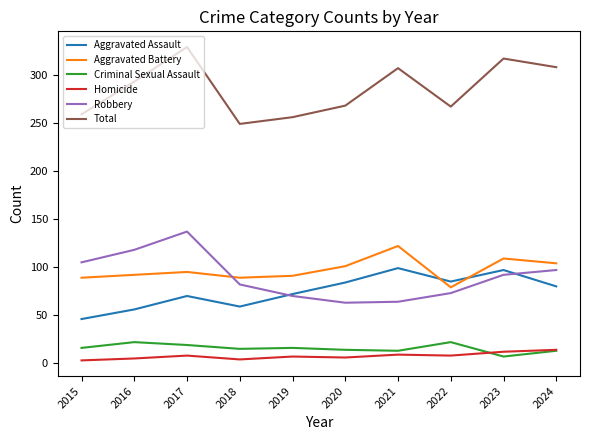

What are all the series names shown in the legend?

Aggravated Assault, Aggravated Battery, Criminal Sexual Assault, Homicide, Robbery, Total